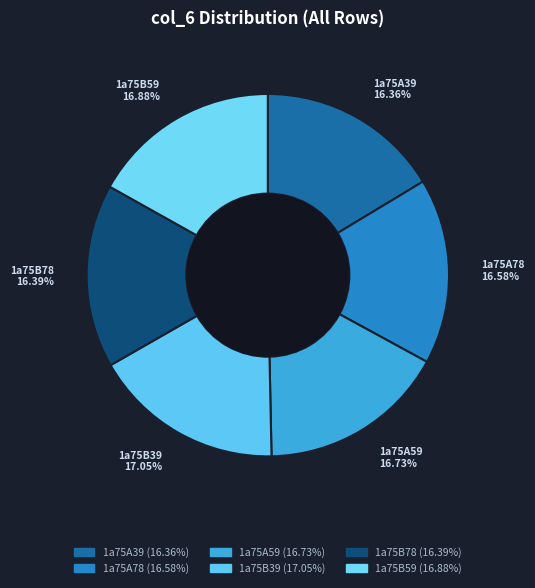

To the nearest percent, what is the difference between the largest and smallest slice percentages?

1%